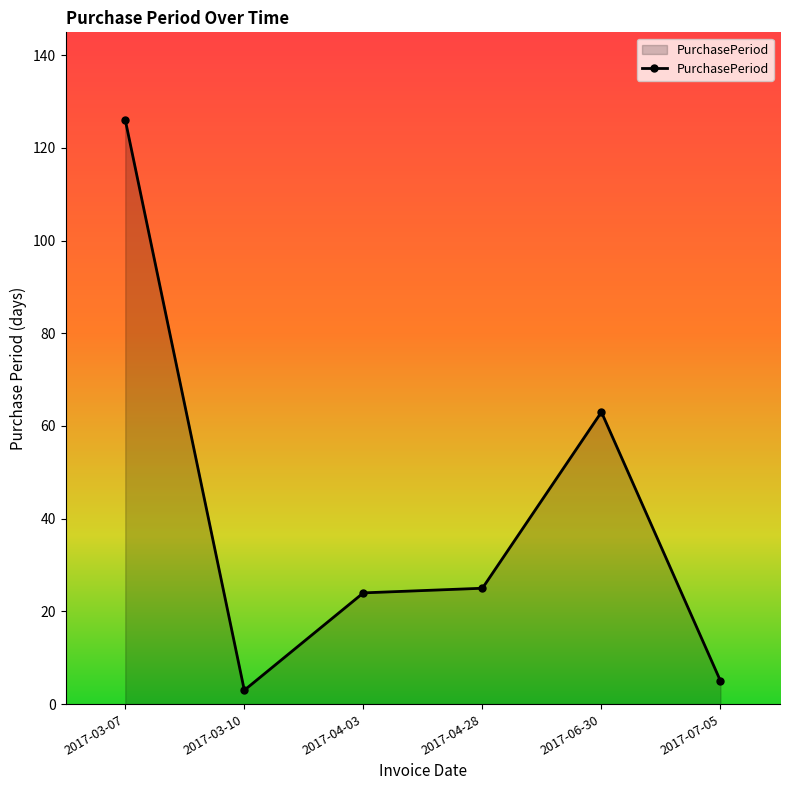

What is the label of the 6th point from the left?

2017-07-05